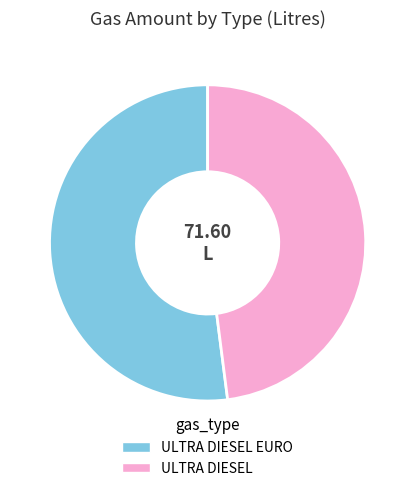

Is the sum of ULTRA DIESEL EURO and ULTRA DIESEL greater than half?

Yes